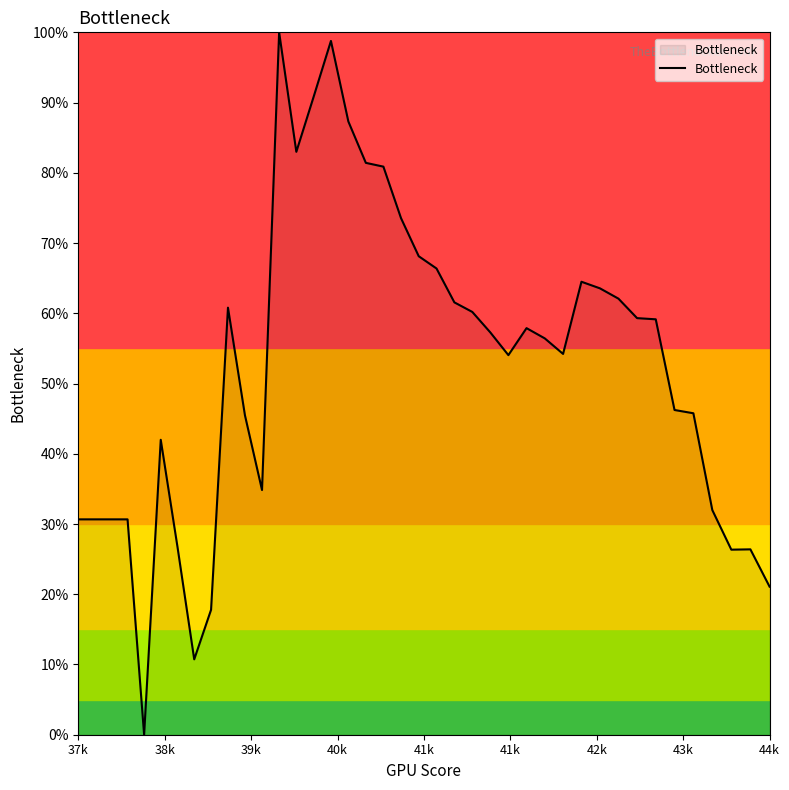

How many points are lower than both their immediate neighbors (excluding endpoints)?

7